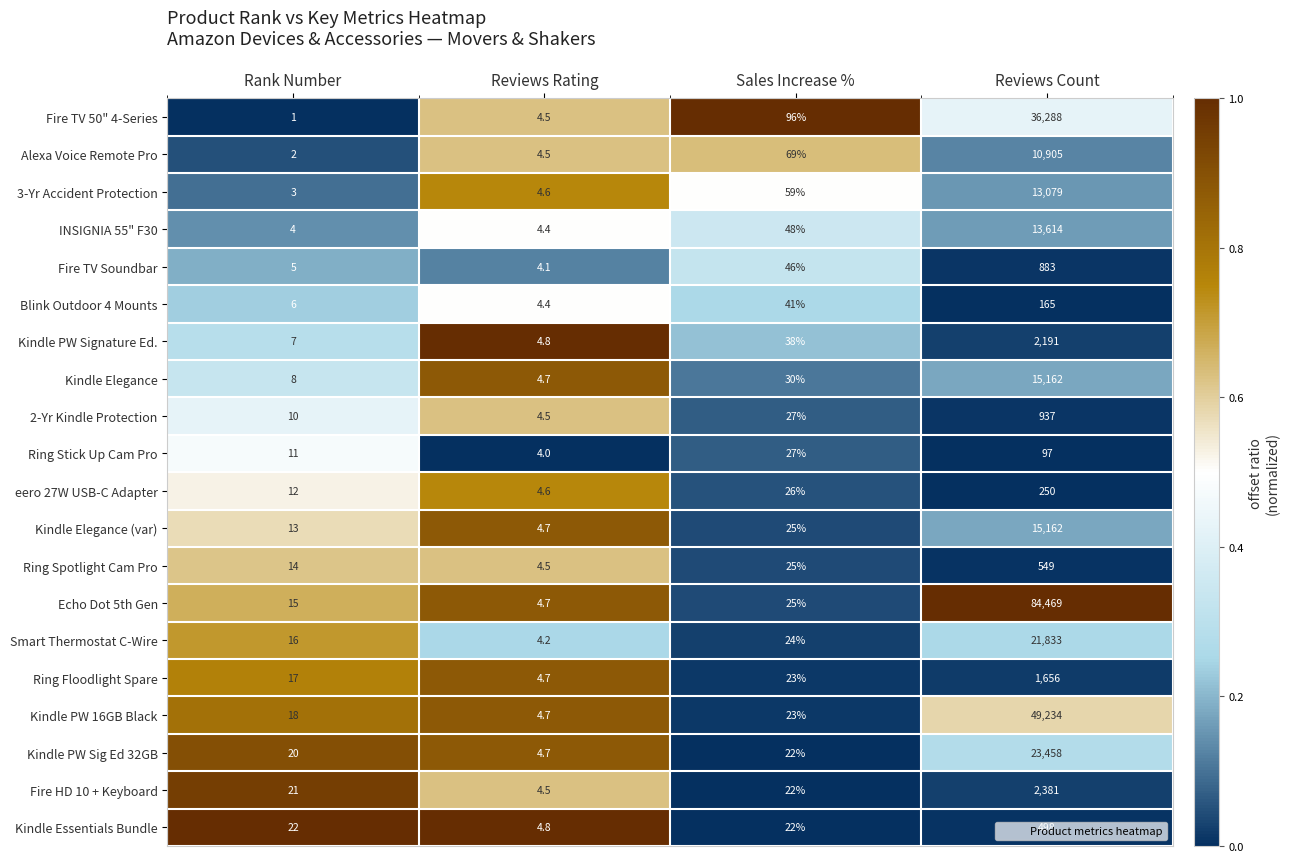

What is the total value across all series at Rank Number?

225.0